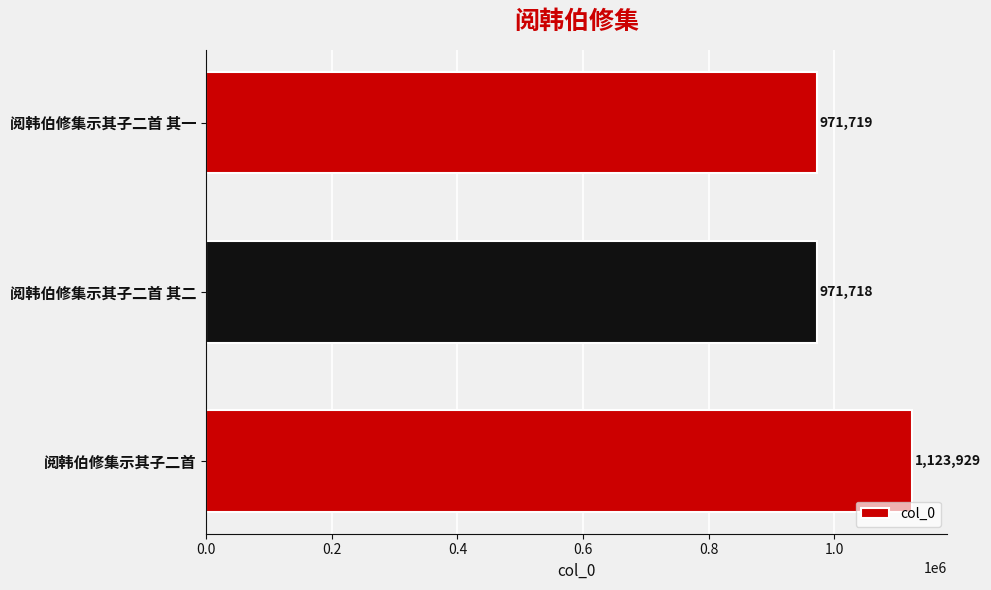

Reading bottom to top, transcribe all the data shown in this chart.

1123929	971718	971719